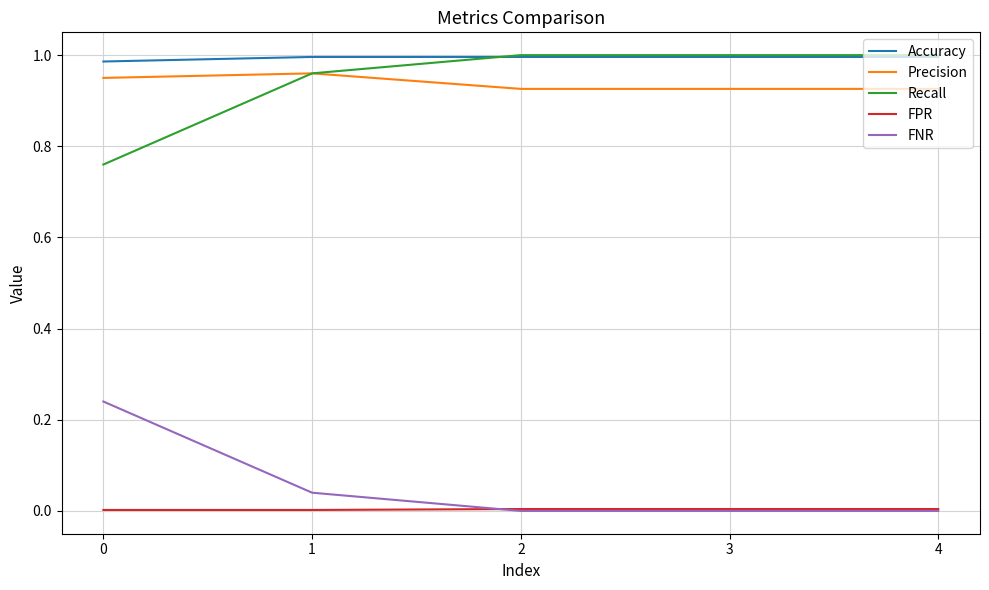

How many lines are shown in the chart?

5